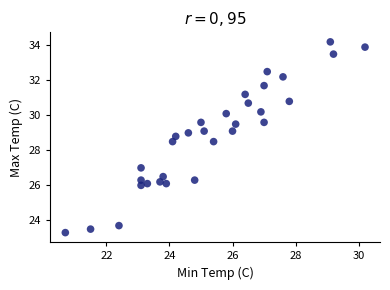

What is the range of X values (max minus min)?

9.5